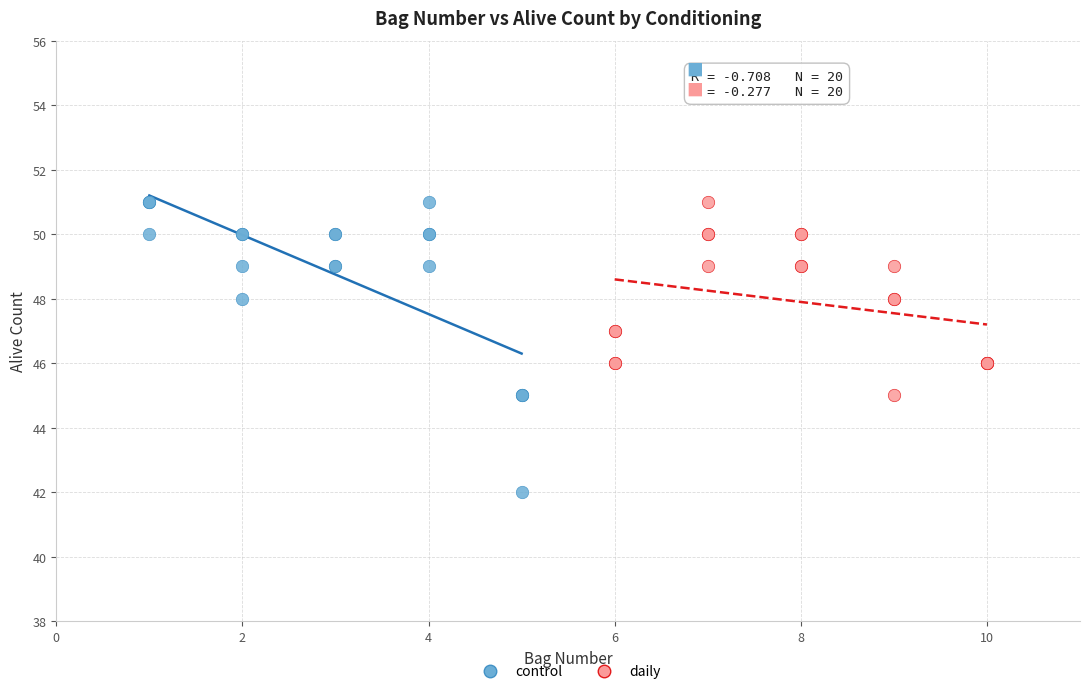

Which series reaches the minimum Y coordinate?

control